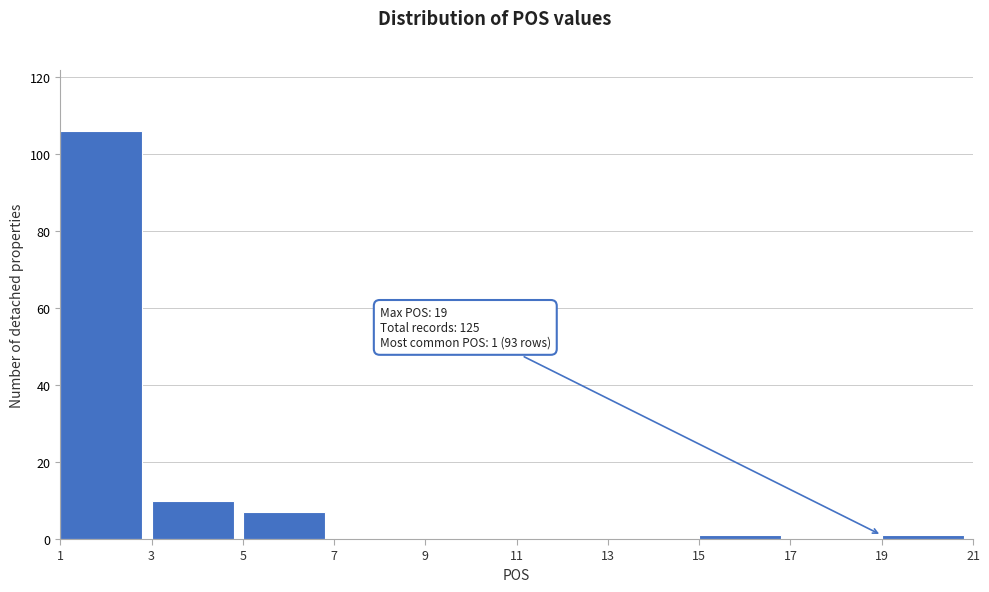

Which range on the x-axis has the tallest bar?

1 to 3